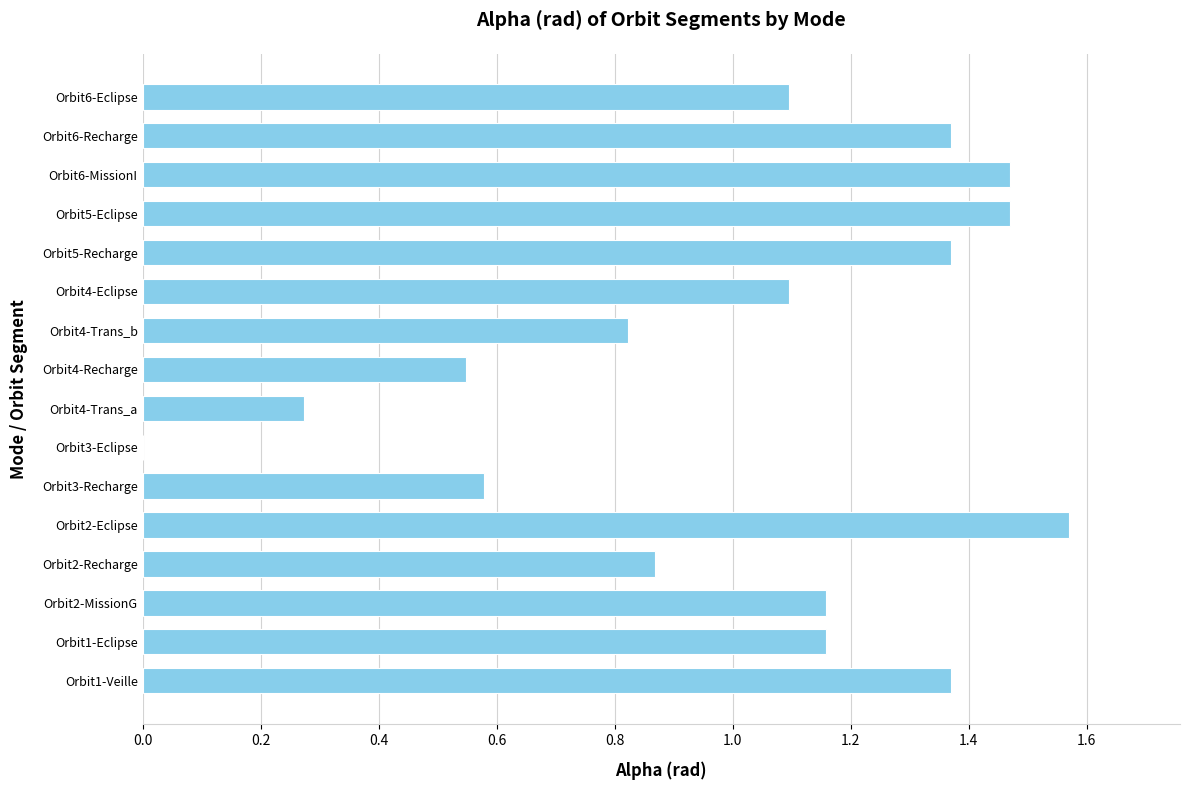

Which label corresponds to the largest value in the chart?

Orbit2-Eclipse